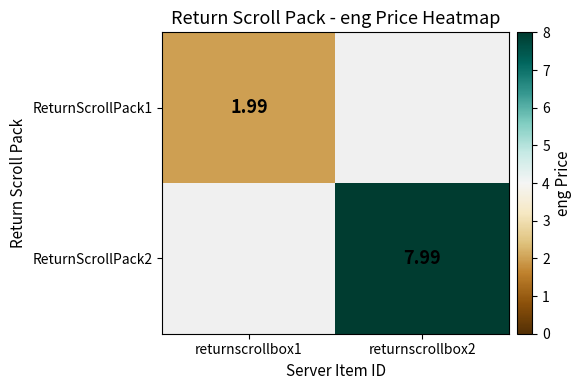

Is the value of ReturnScrollPack2 at returnscrollbox2 greater than the value of ReturnScrollPack1 at returnscrollbox1?

Yes